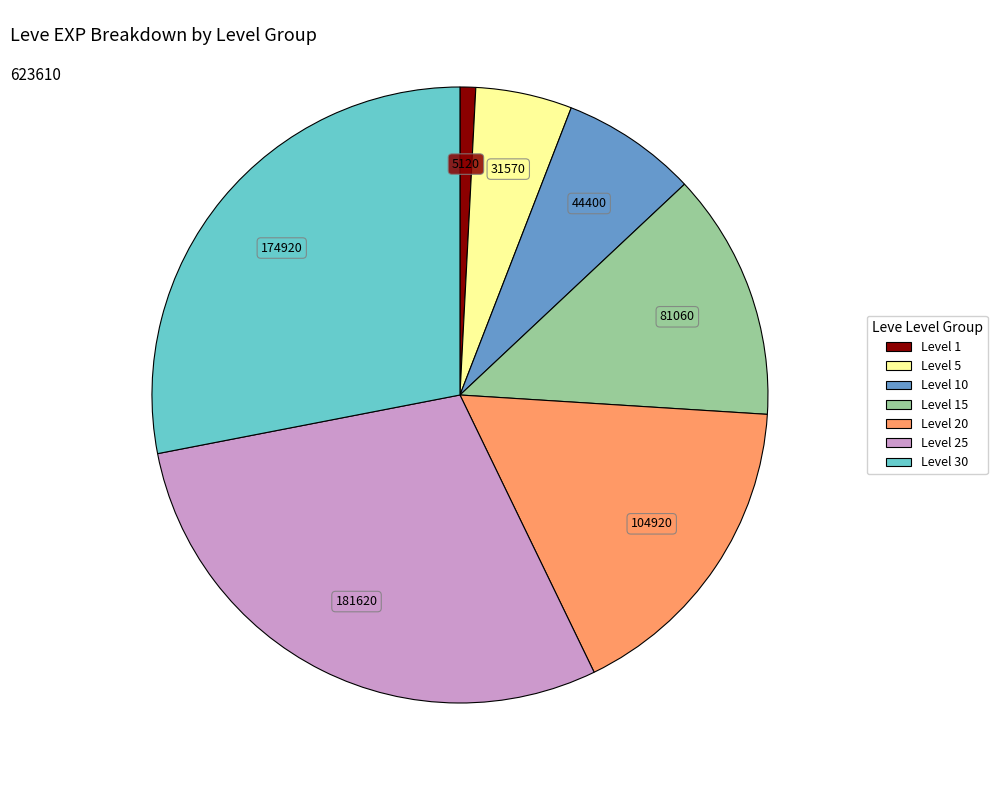

Count the number of slices in the pie.

7